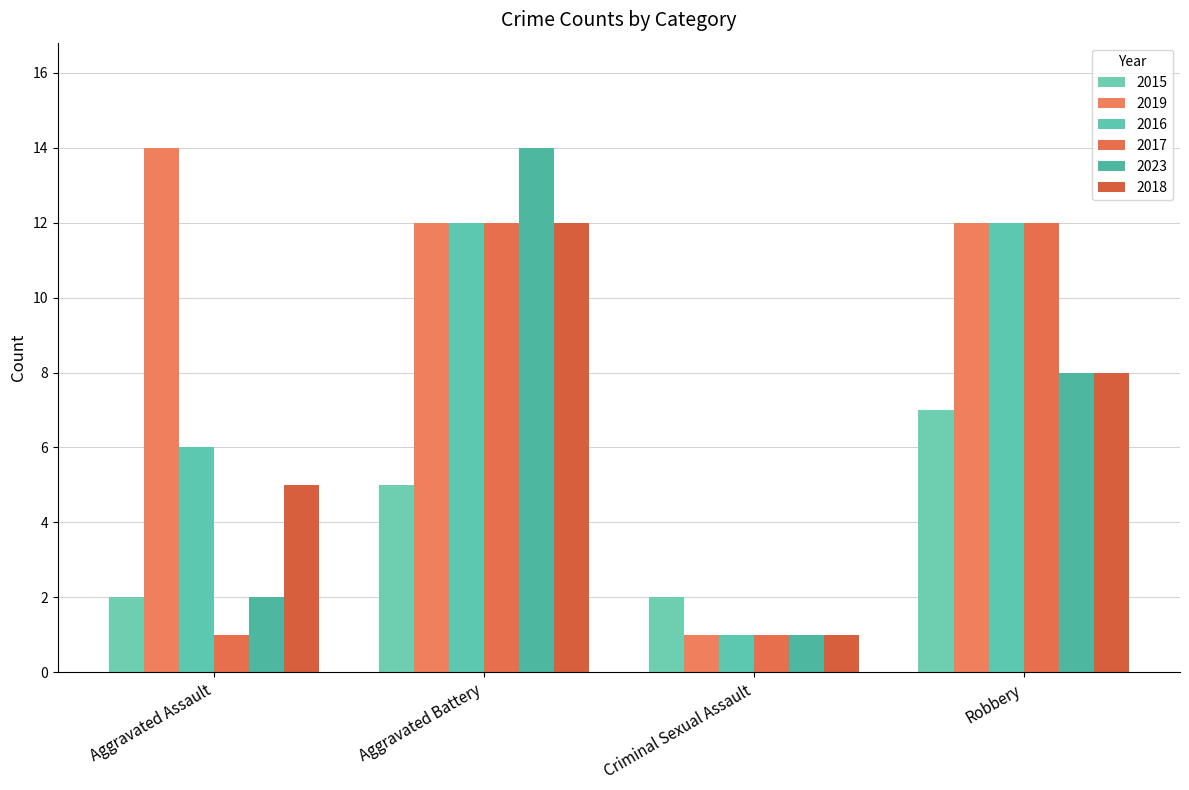

What is the difference between the highest and lowest values at Robbery?

5